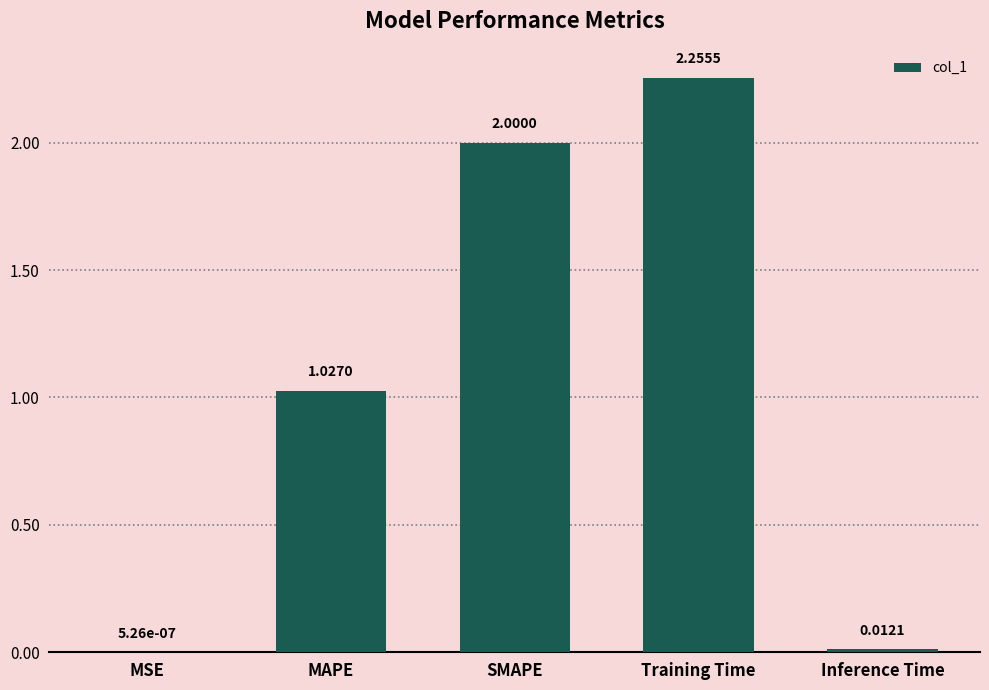

Where is the data nearest to the value 1?

MAPE